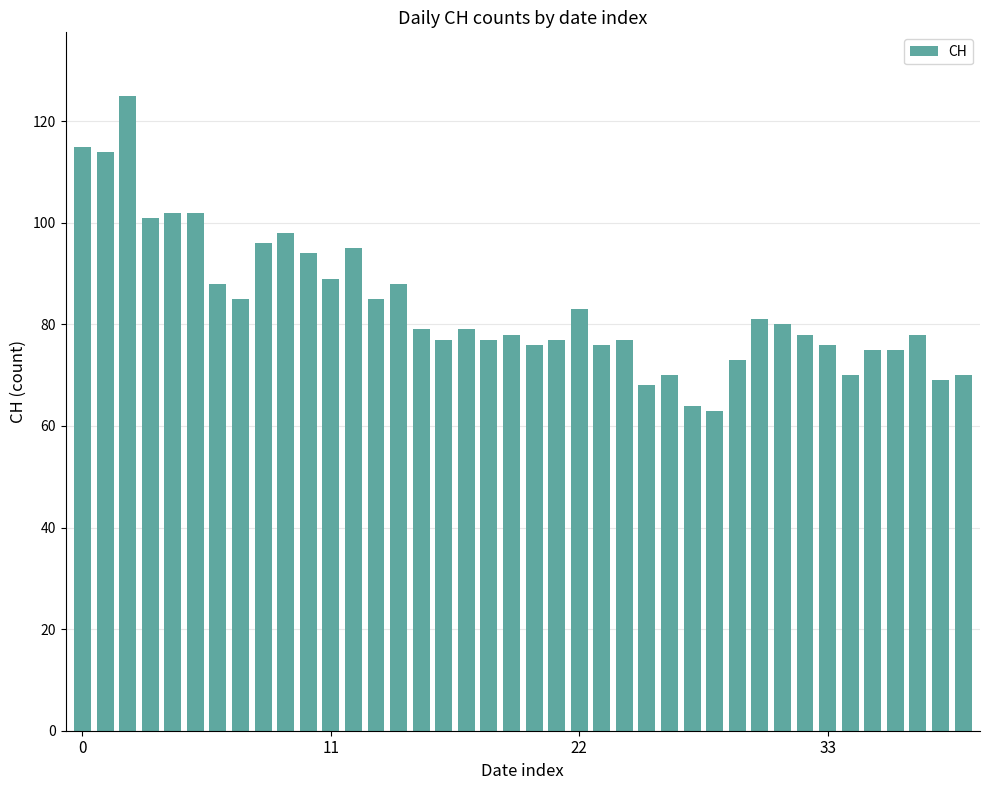

What is the sum of all values?

3346